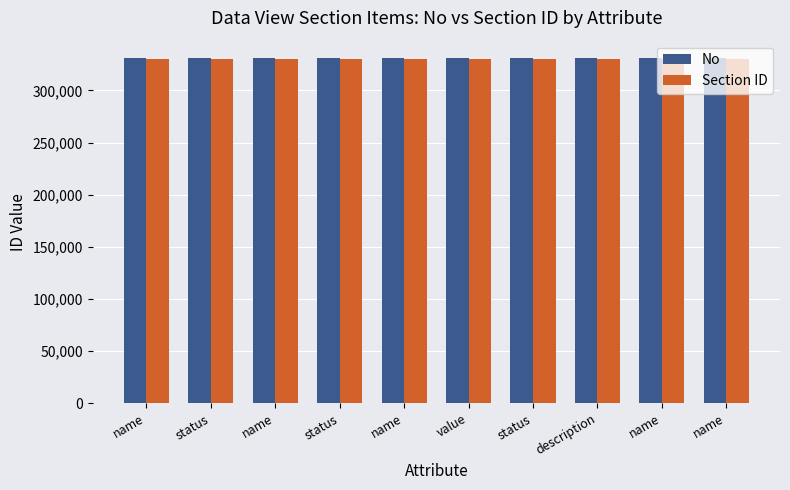

Read the No value at name.

331101